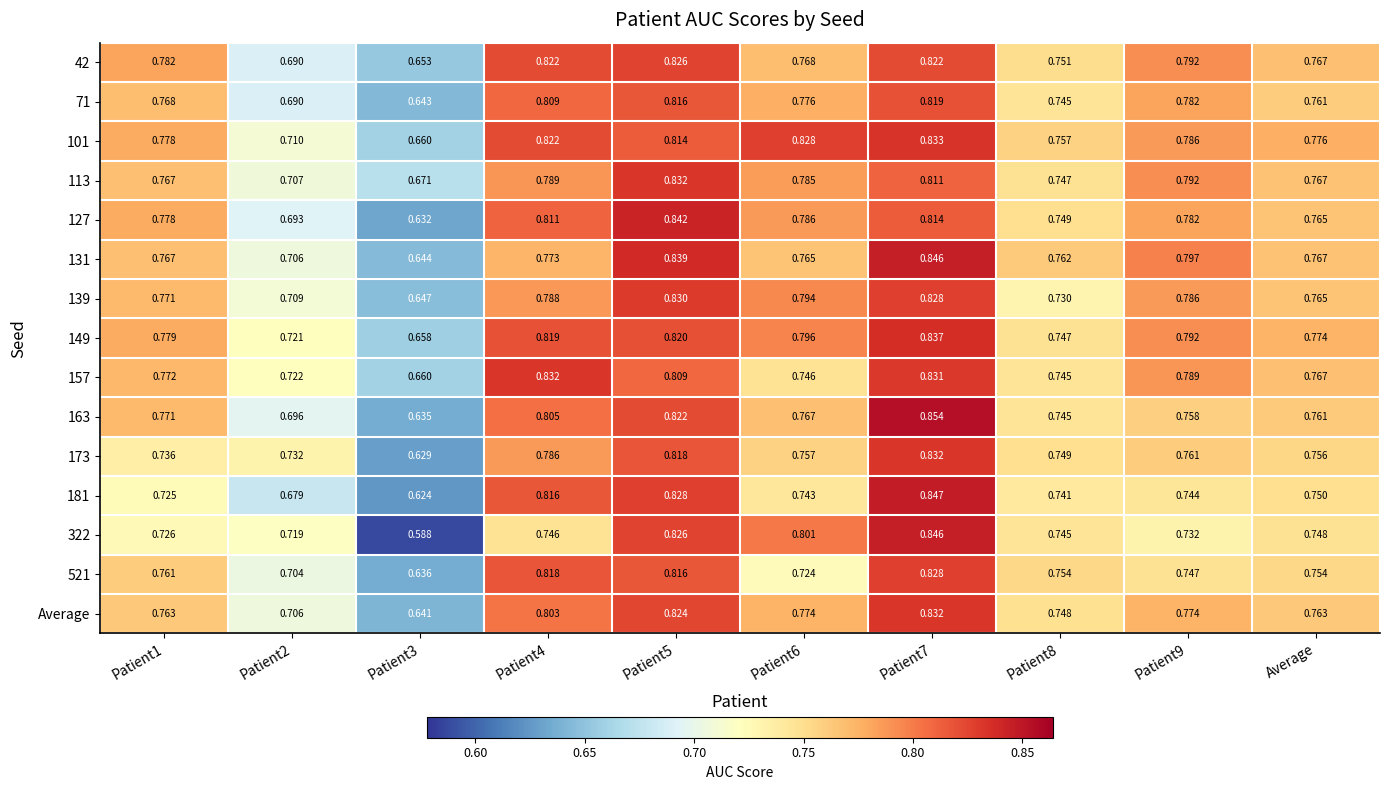

Is the value of 127 at Patient4 greater than the value of 173 at Patient6?

Yes